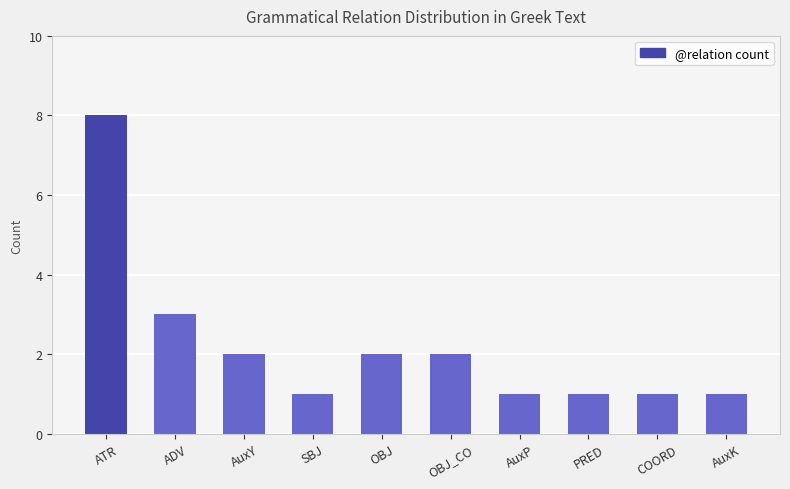

True or false: the data shows 1 at COORD.

True